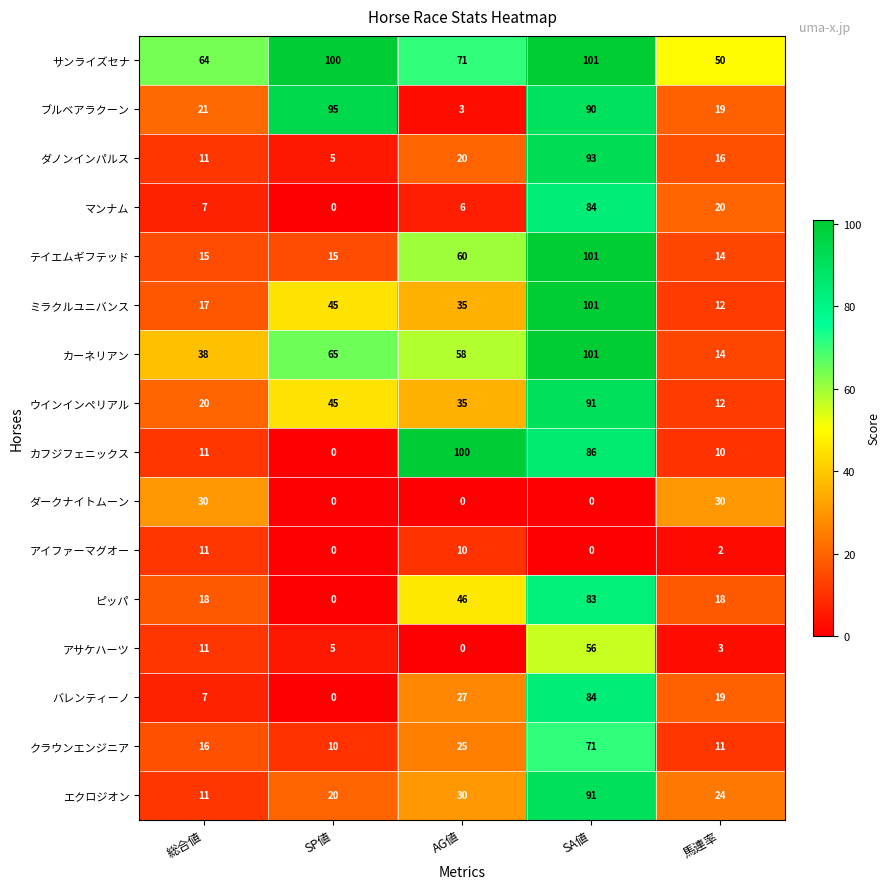

How many categories are shown in the chart?

5